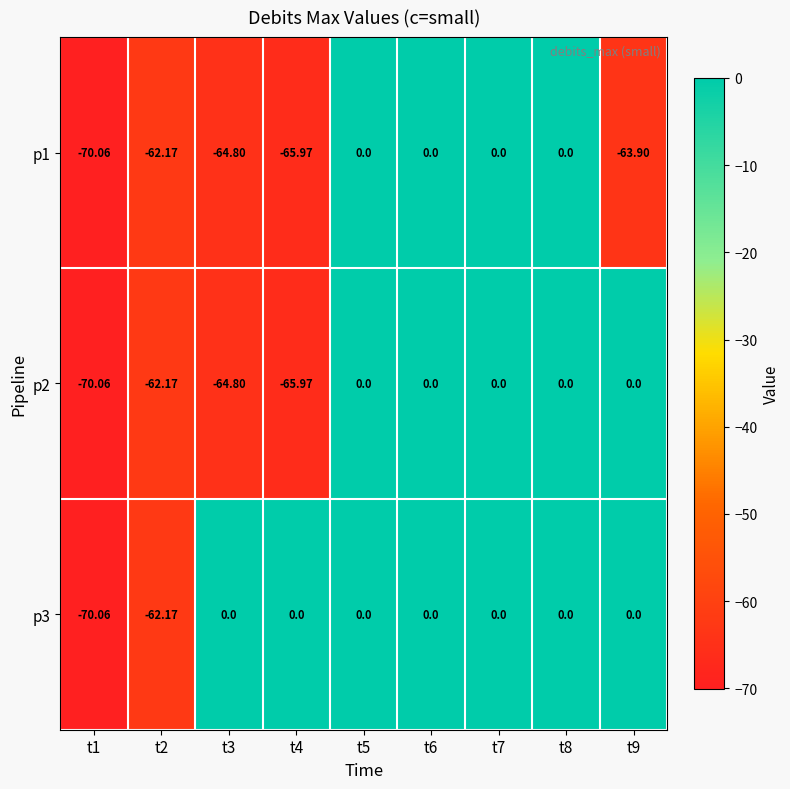

Is the value of p3 at t1 greater than the value of p1 at t4?

No